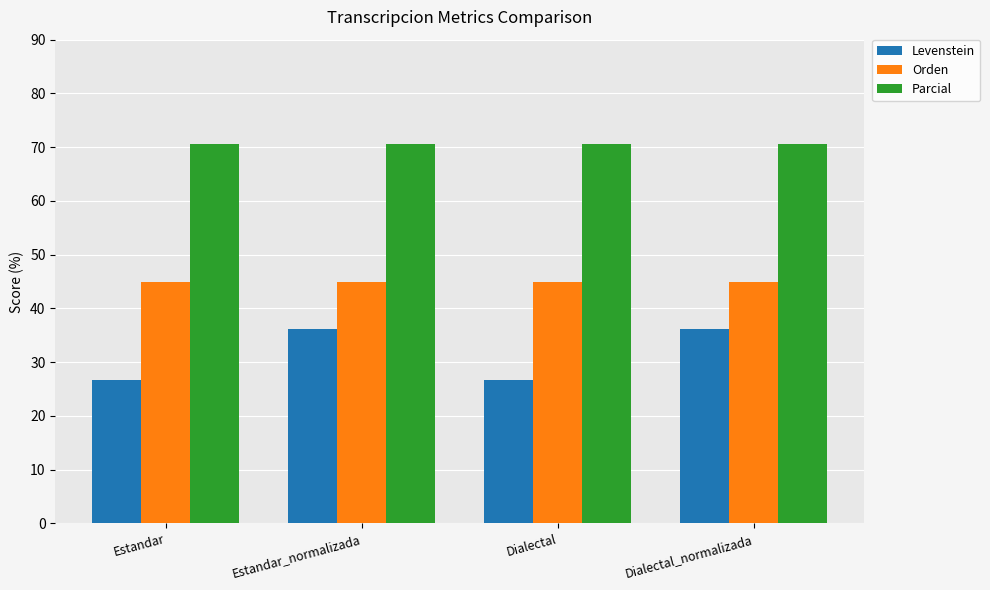

Which series has the widest spread of values?

Levenstein